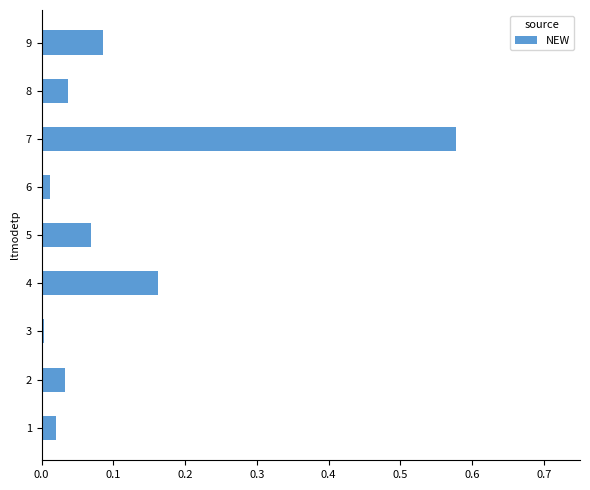

The chart shows a value of 0.0 at 3. True or false?

True